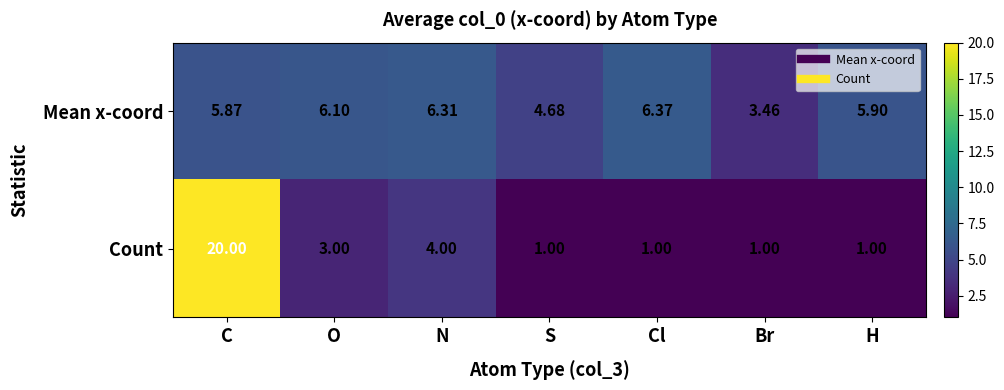

Which category has the highest value across all series?

C